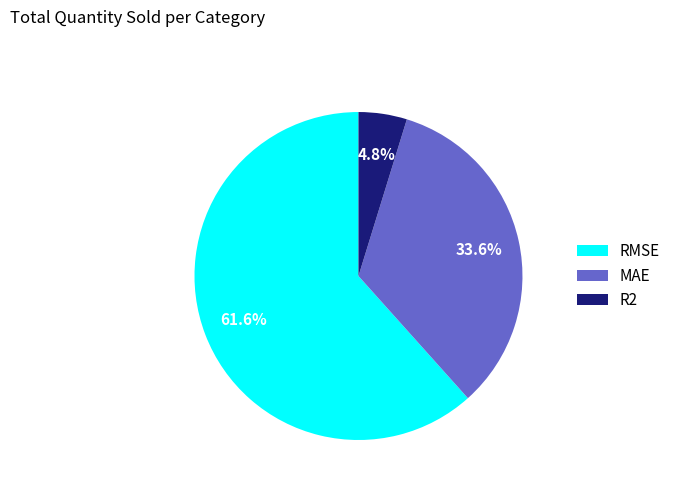

To the nearest percent, what portion does MAE represent?

34%